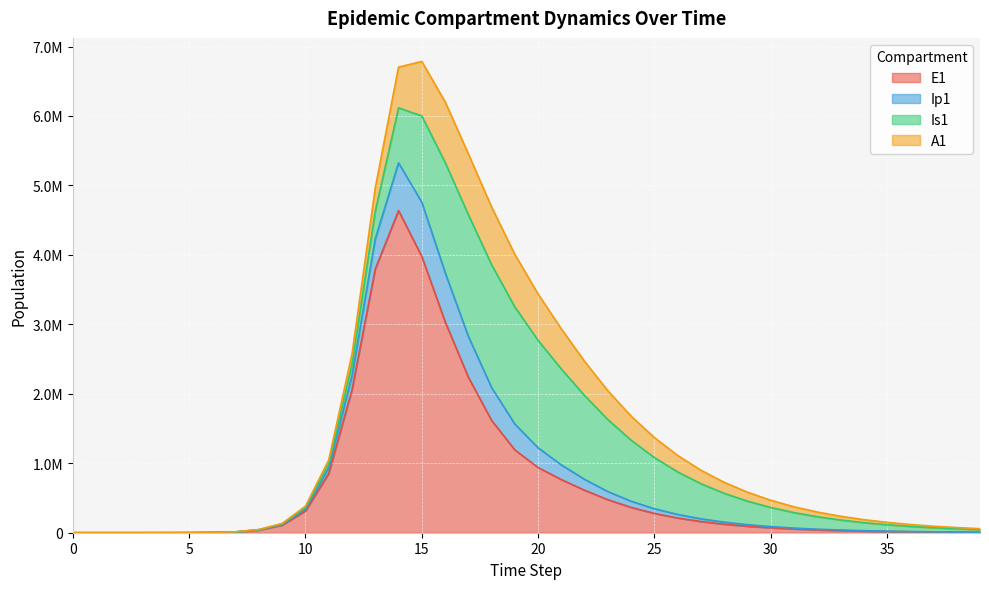

Is the value of Ip1 at 30 greater than the value of E1 at 31?

No